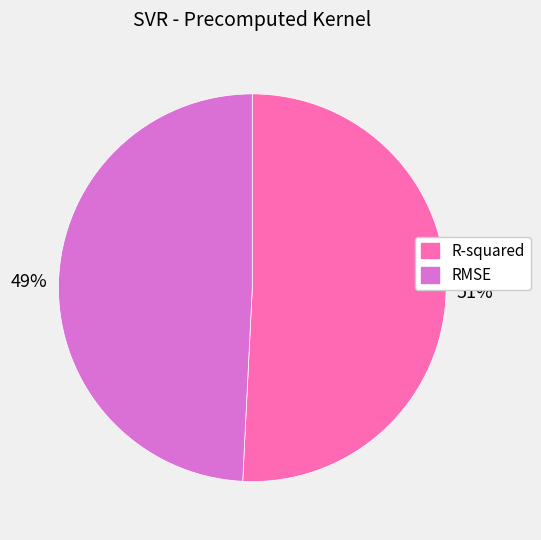

How many slices are in this pie chart?

2